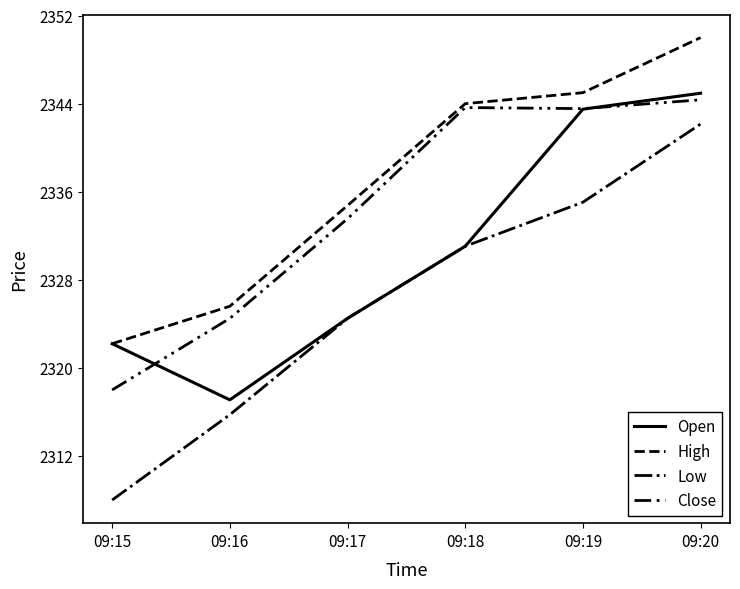

How many lines are shown in the chart?

4